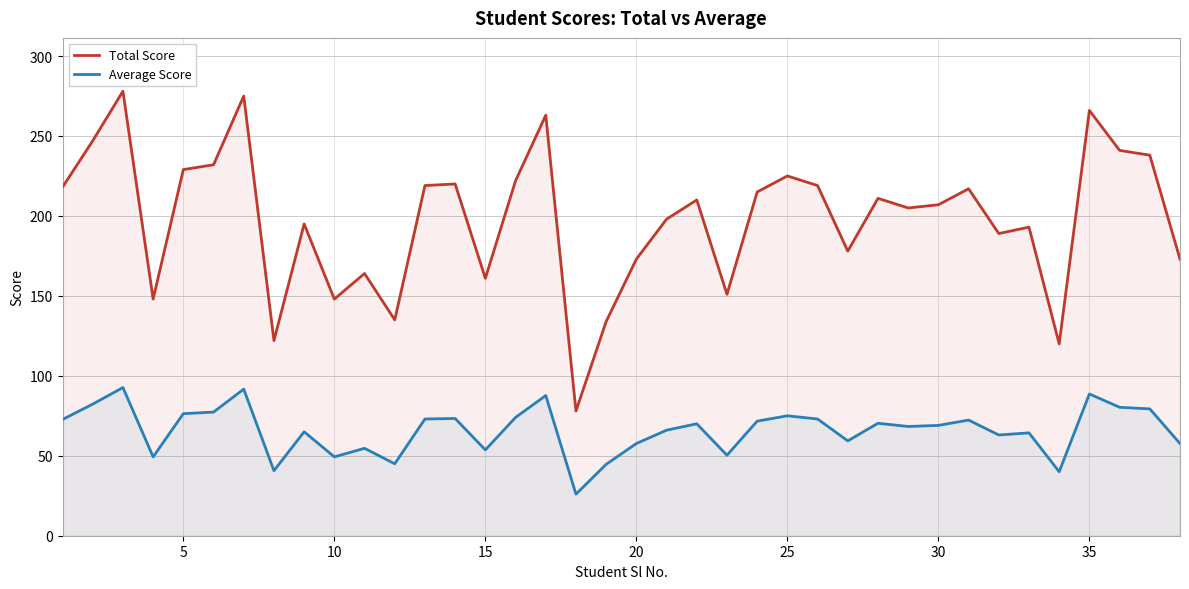

What is the difference between the maximum and minimum values in the Average Score series?

66.7